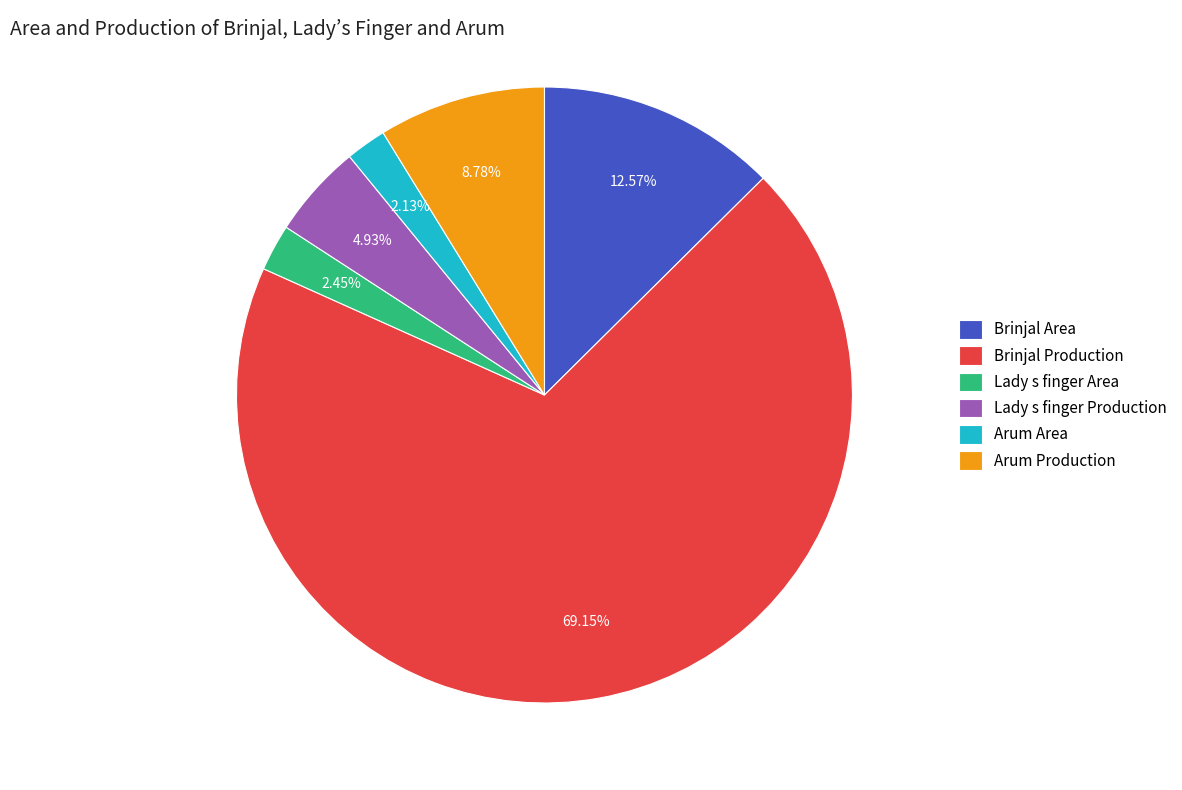

To the nearest percent, what portion does Arum Area represent?

2%